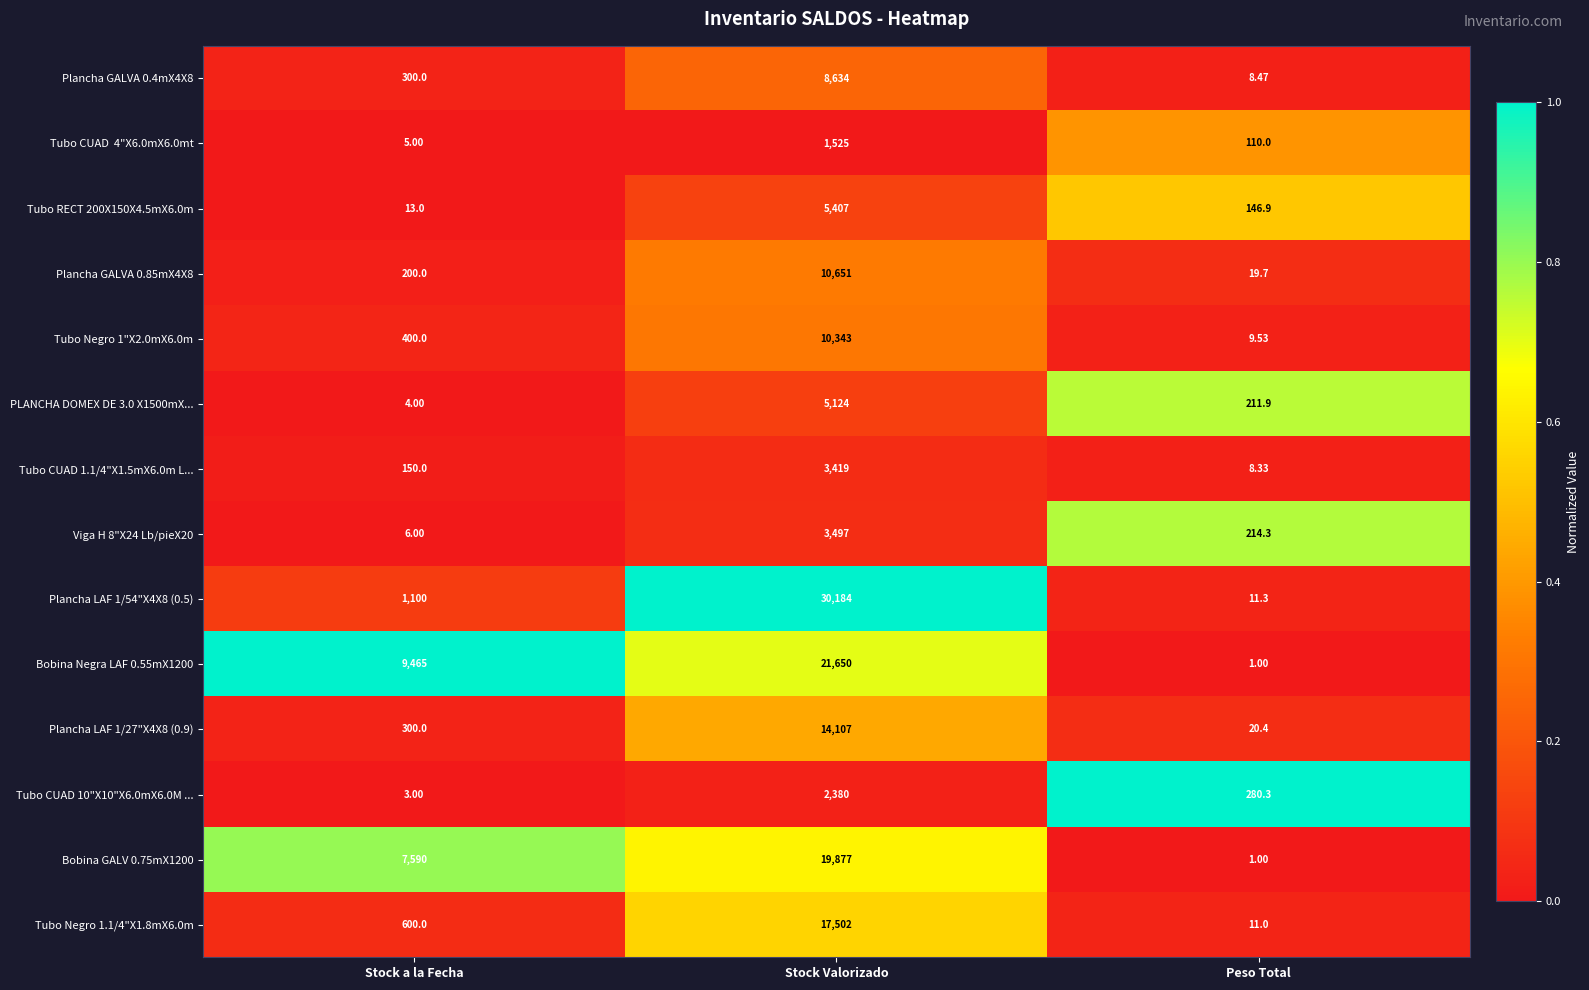

Which series has the largest range (max minus min)?

Plancha LAF 1/54"X4X8 (0.5)